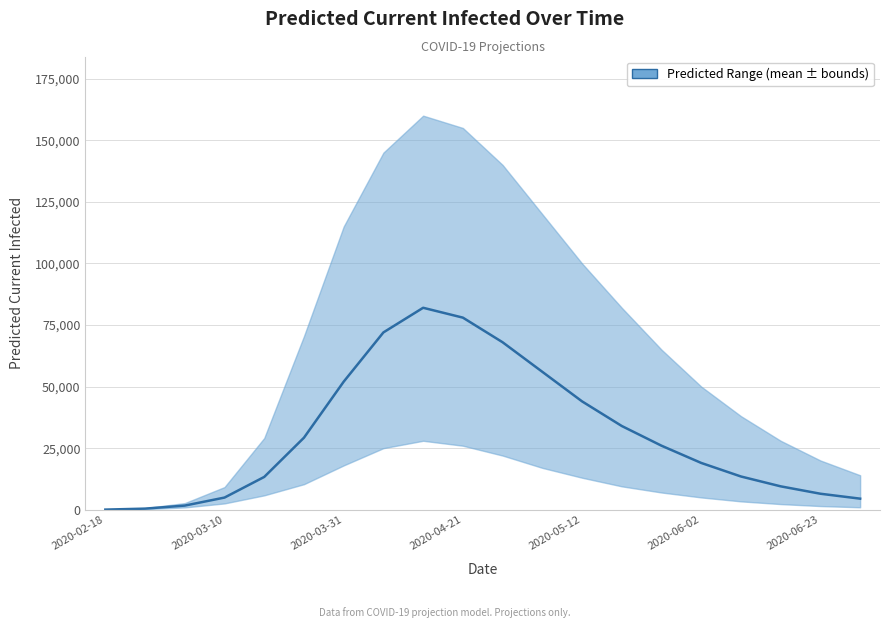

What is the sum of all values?

614709